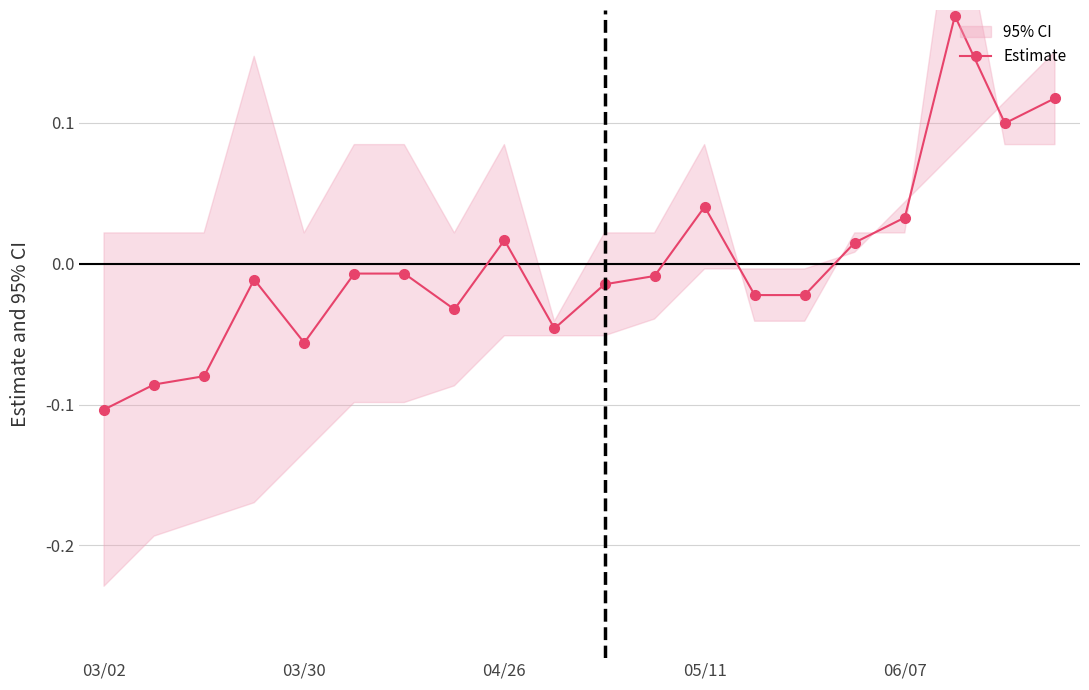

What position from the left is 03/02?

1